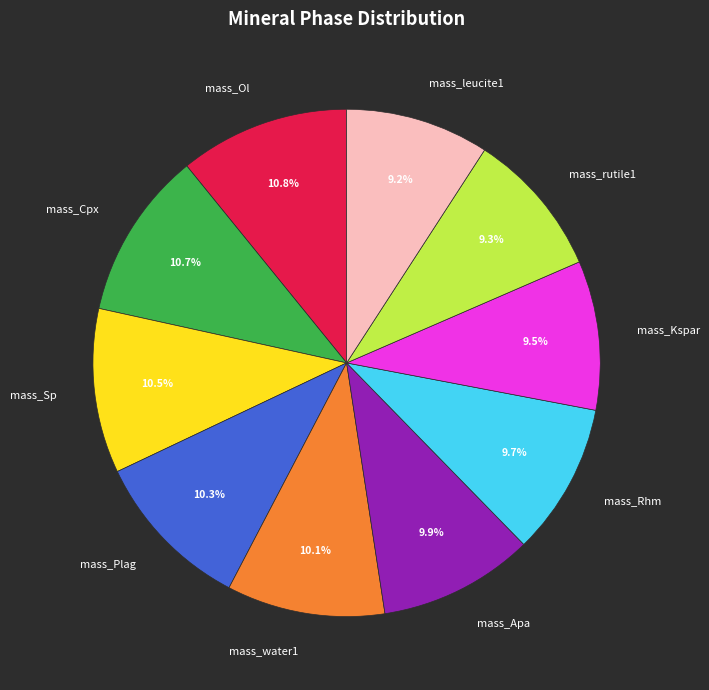

Between mass_Ol and mass_Plag, which is larger?

mass_Ol